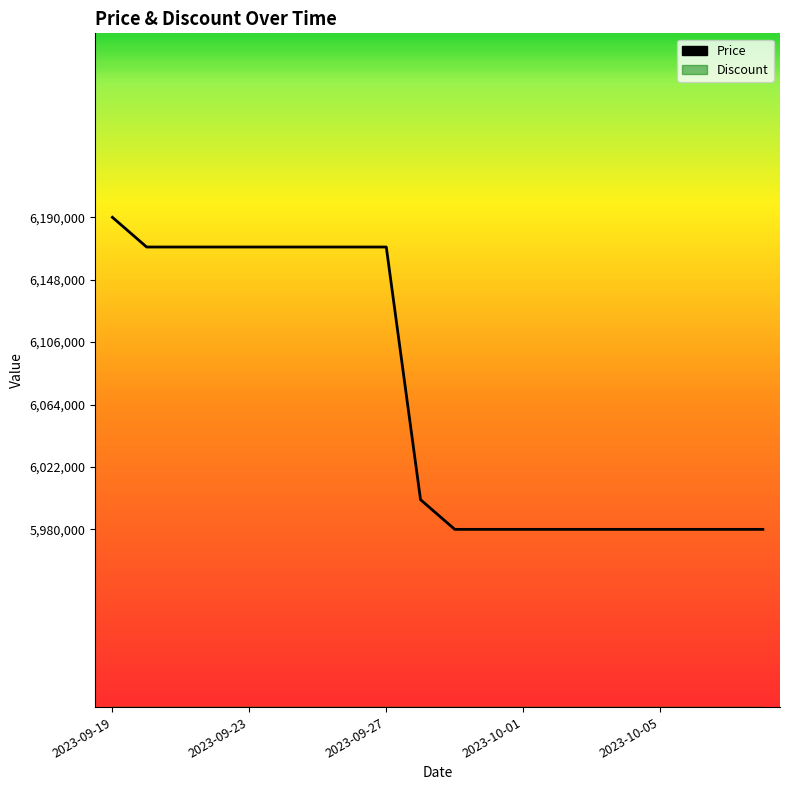

True or false: the data has more than 1 interior local peaks.

False